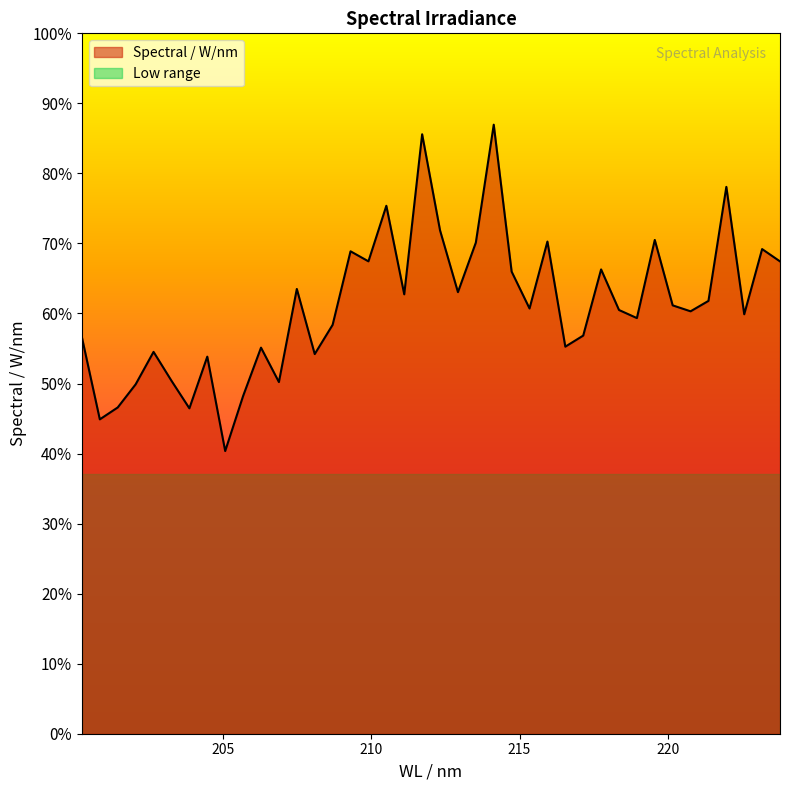

True or false: the data shows 0.0 at 33.

False